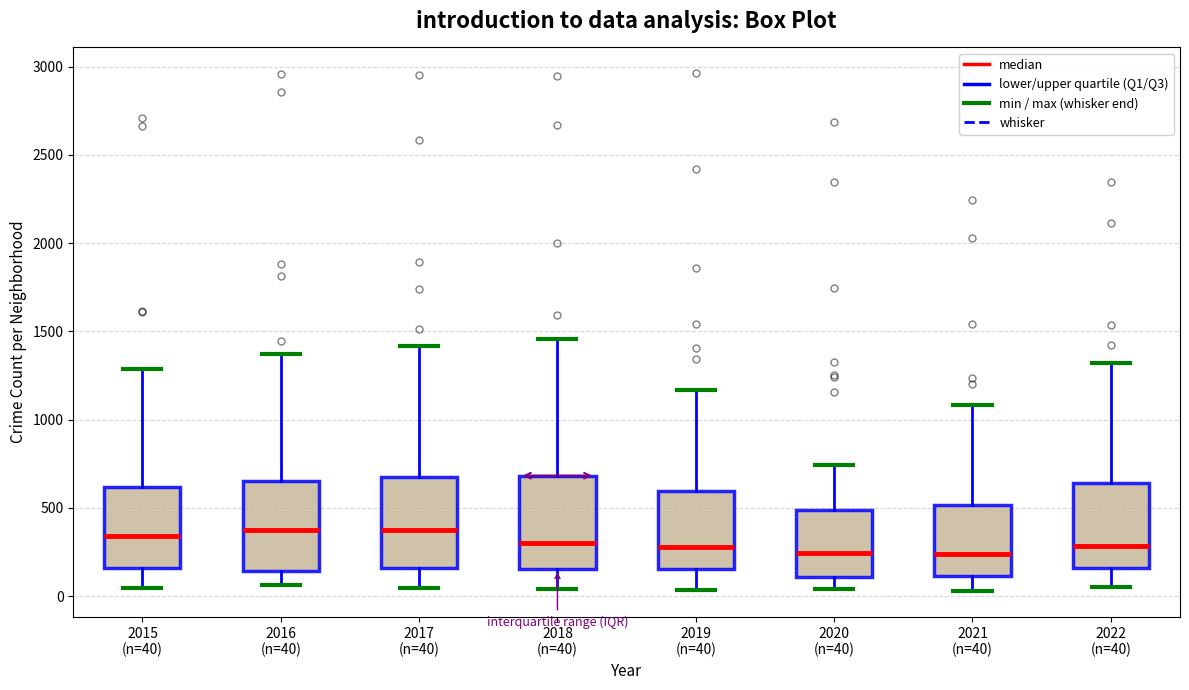

Where is the upper edge of the box for 2021 (n=40) on the y-axis? The values are not printed on the chart, so give them approximately, as read against the axis.

500